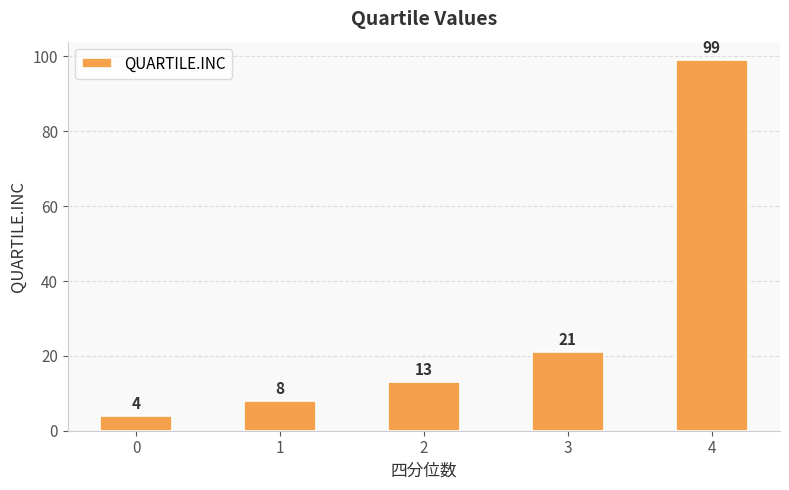

What is the value of the 1st bar from the left?

4